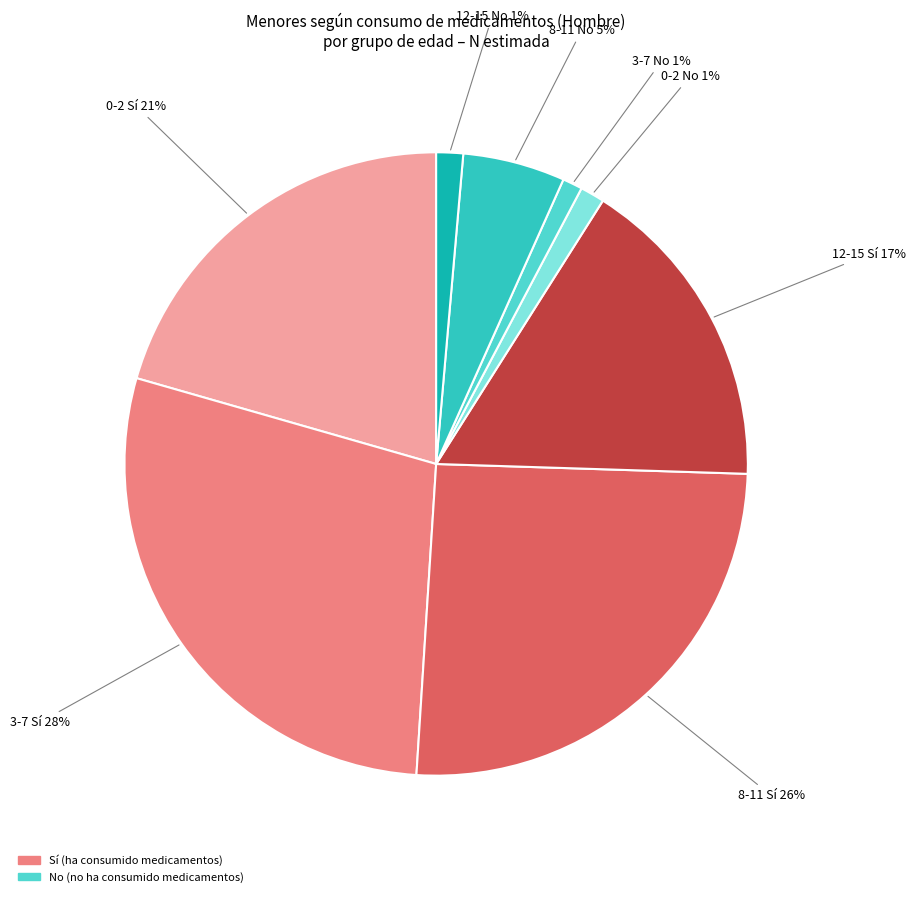

Is there a majority slice in this chart?

No